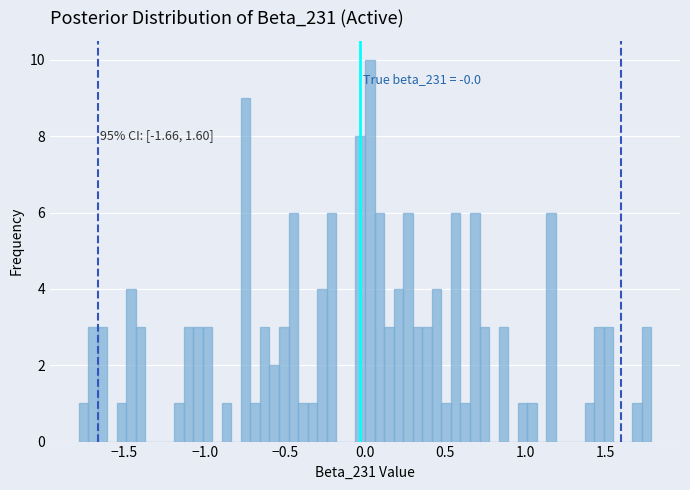

Around what value on the x-axis is the tallest bar? Give the approximate position of its centre, as read against the axis.

0.05